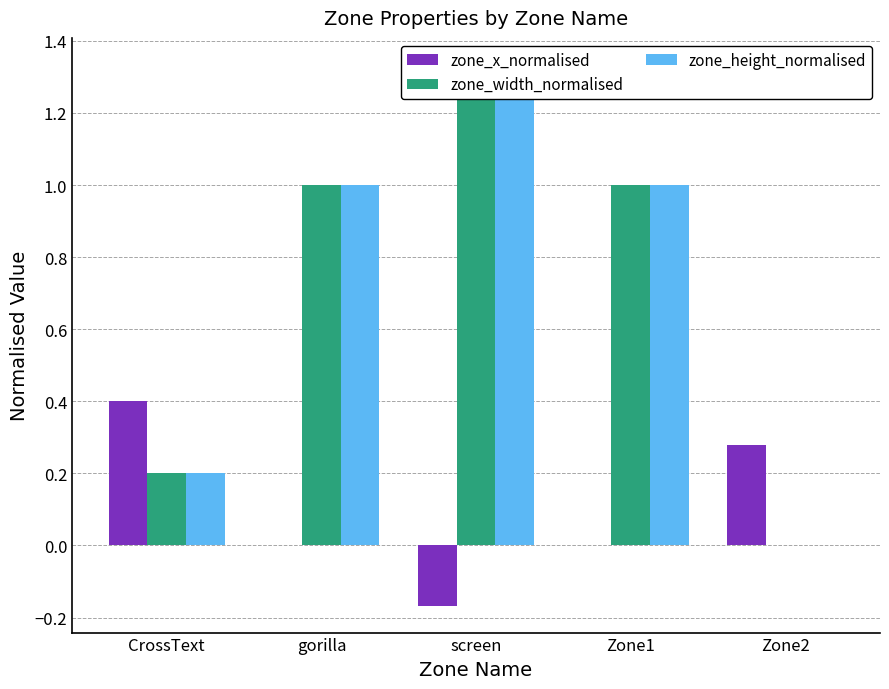

Reading right to left, extract all data points from this chart.

zone_x_normalised: Zone2=0.3	Zone1=0.0	screen=-0.2	gorilla=0.0	CrossText=0.4
zone_width_normalised: Zone2=0.0	Zone1=1.0	screen=1.3	gorilla=1.0	CrossText=0.2
zone_height_normalised: Zone2=0.0	Zone1=1.0	screen=1.3	gorilla=1.0	CrossText=0.2